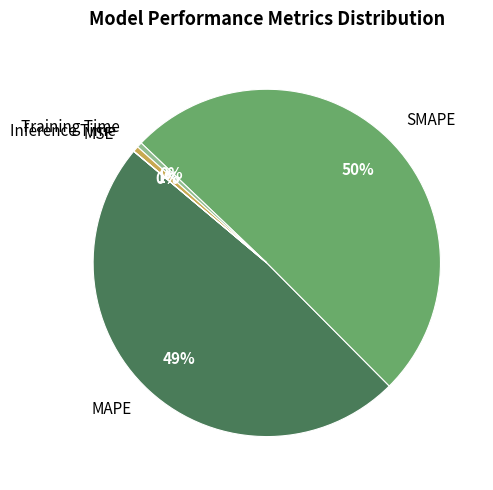

Which slice is the largest?

SMAPE